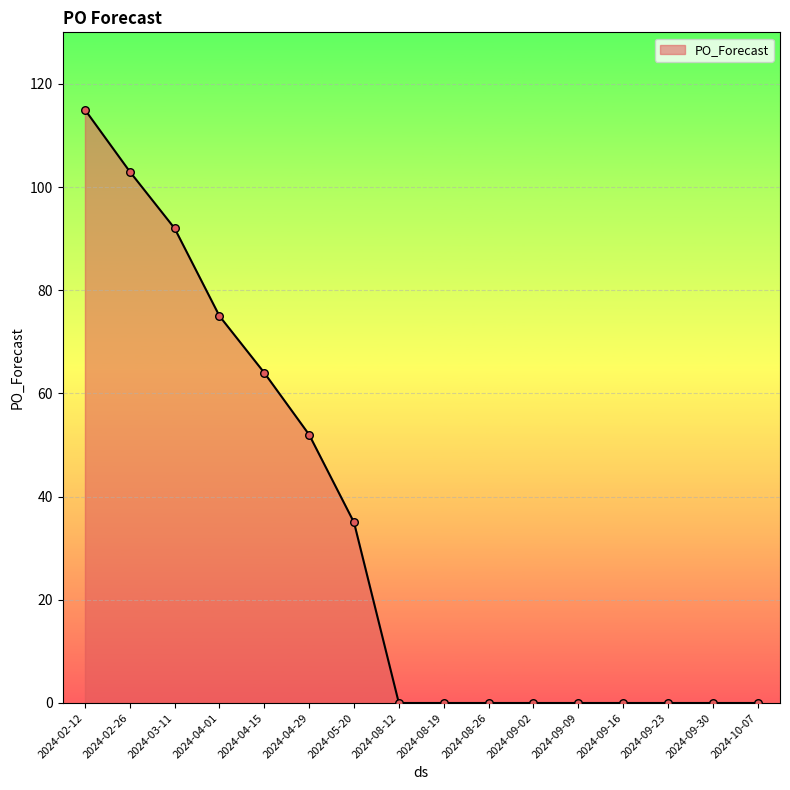

Which has a higher value, 2024-09-23 or 2024-04-01?

2024-04-01